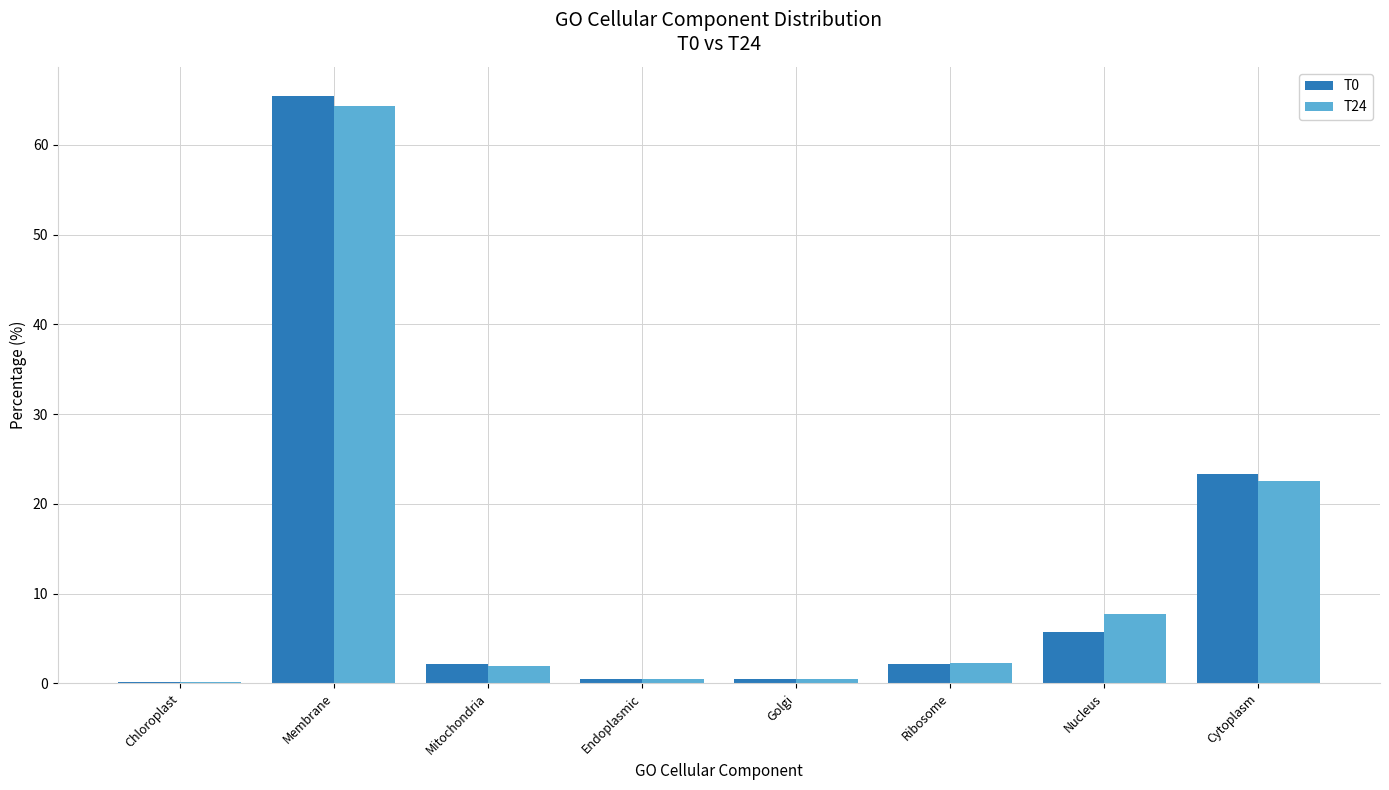

What is the sum of the T0 values at Golgi and Membrane?

65.9